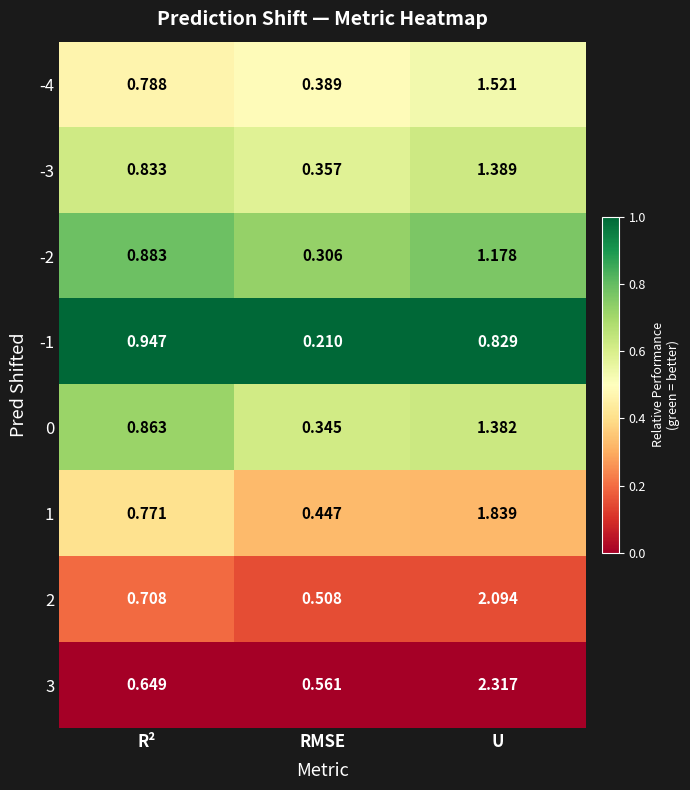

At how many categories does at least one series exceed 0?

3